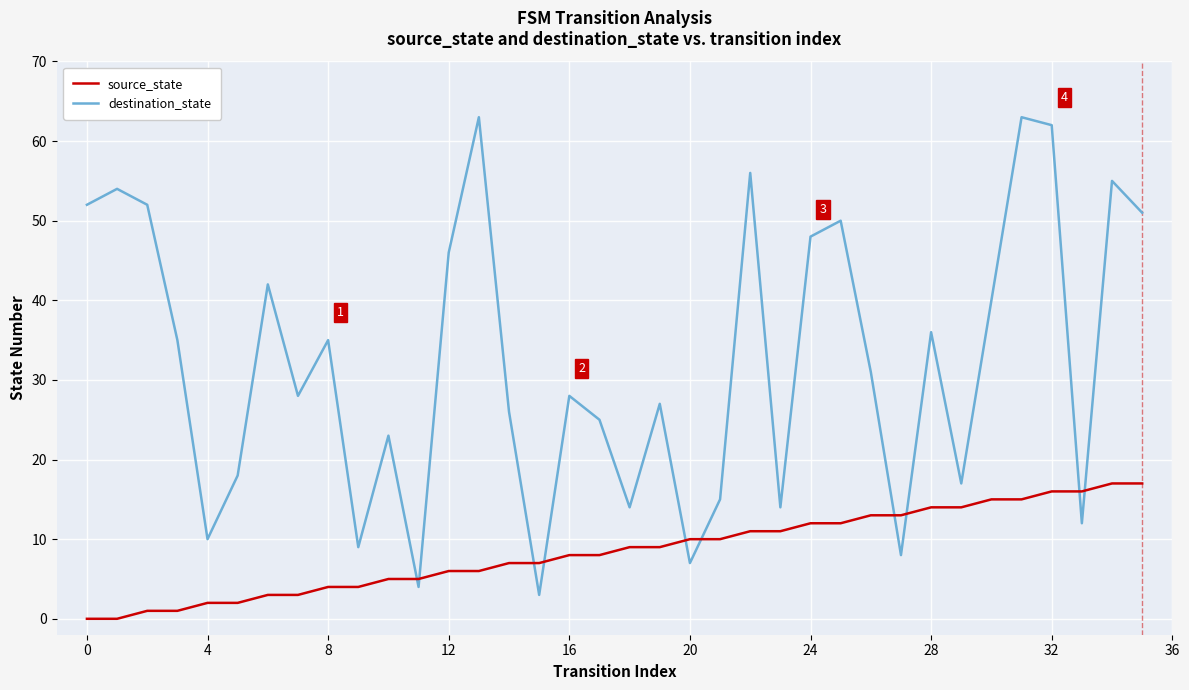

Rank the series by their maximum value, from highest to lowest.

destination_state, source_state